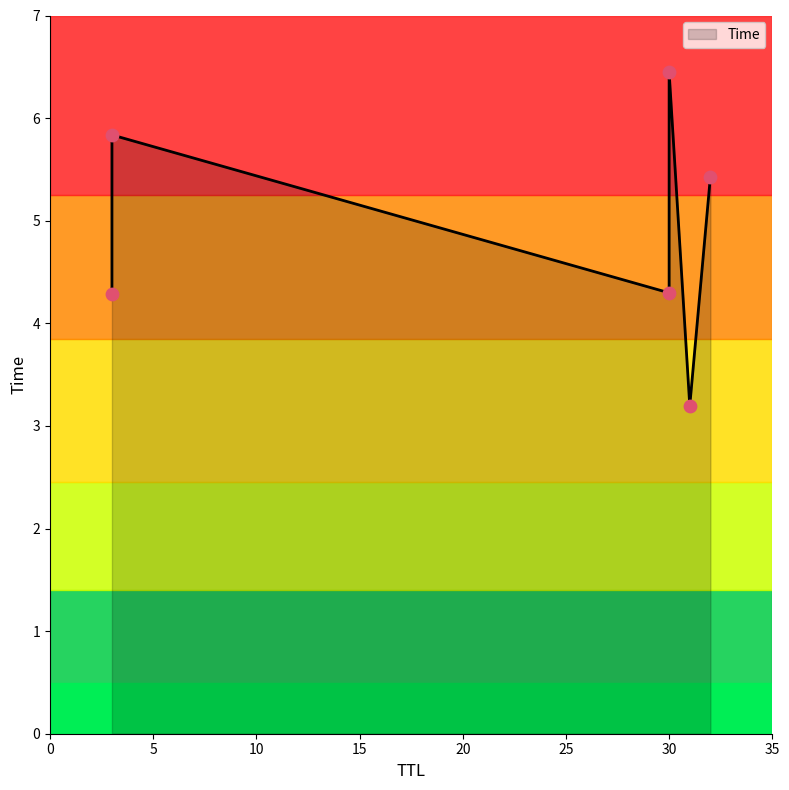

What is the change in value from 3 to 30?

+2.2